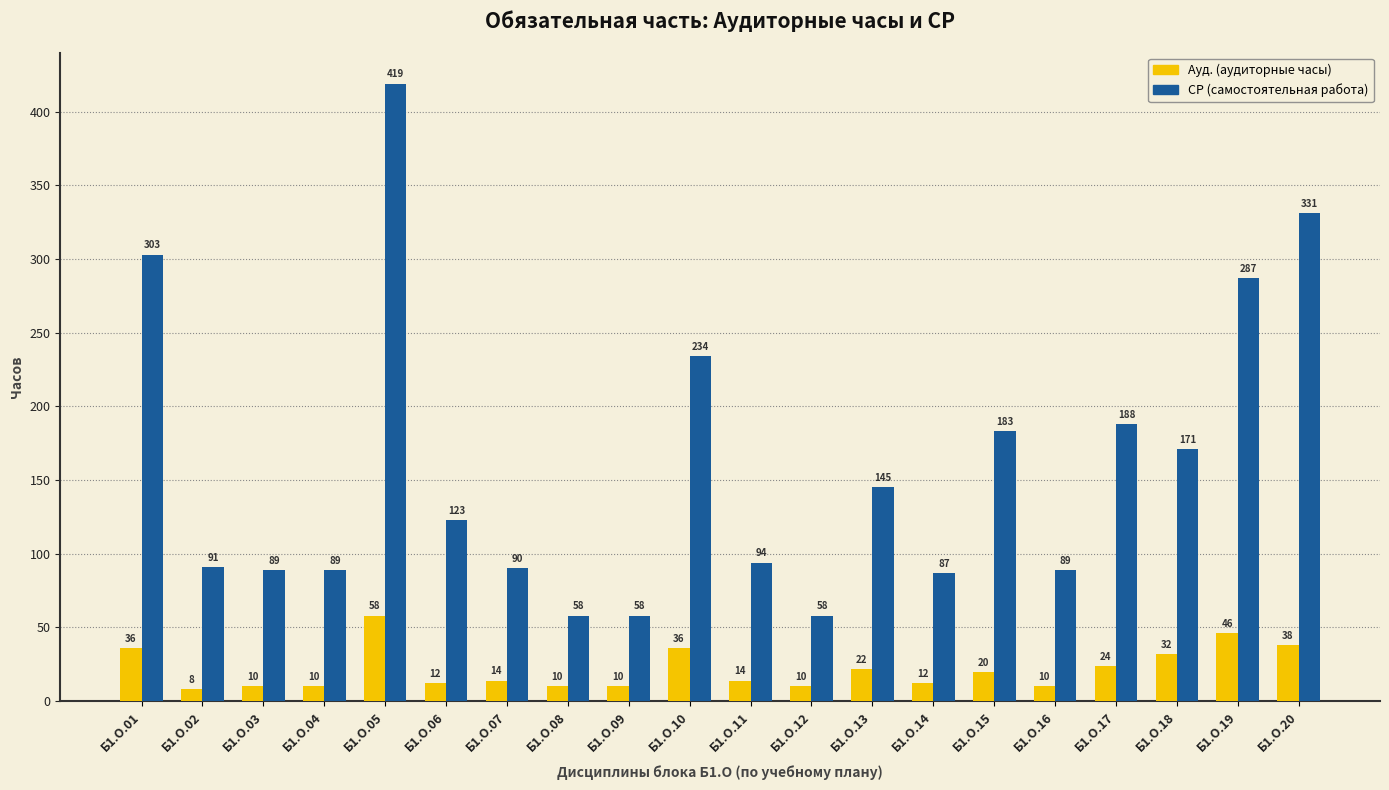

What is the minimum value shown in the chart?

8